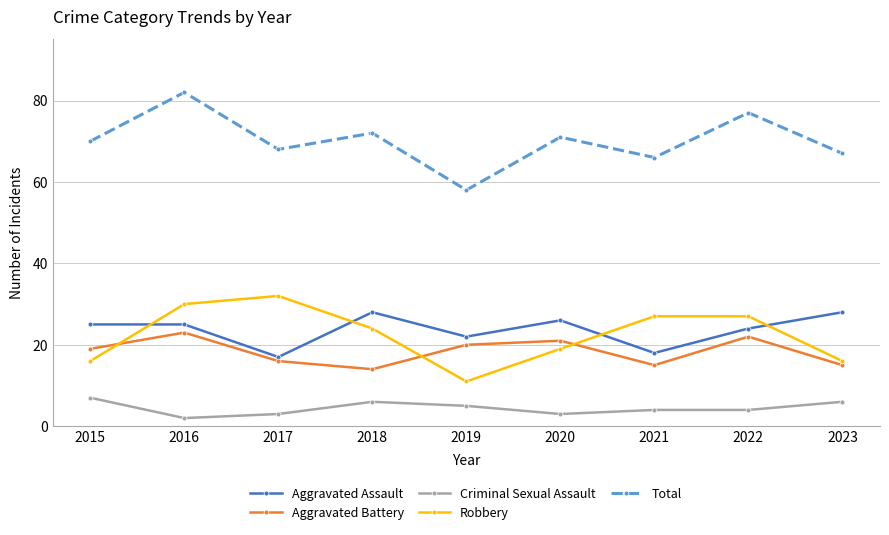

True or false: Aggravated Battery and Total intersect in this chart.

False